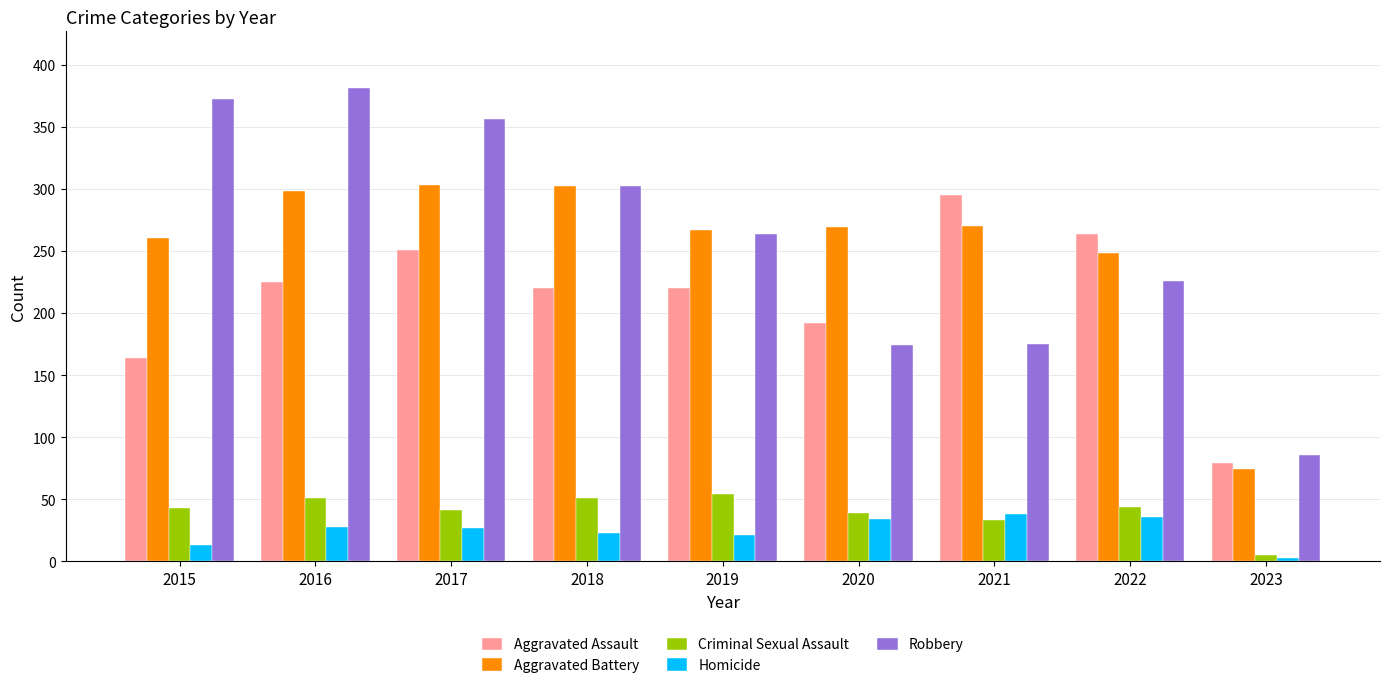

What is the difference between the maximum and minimum values in the Homicide series?

35